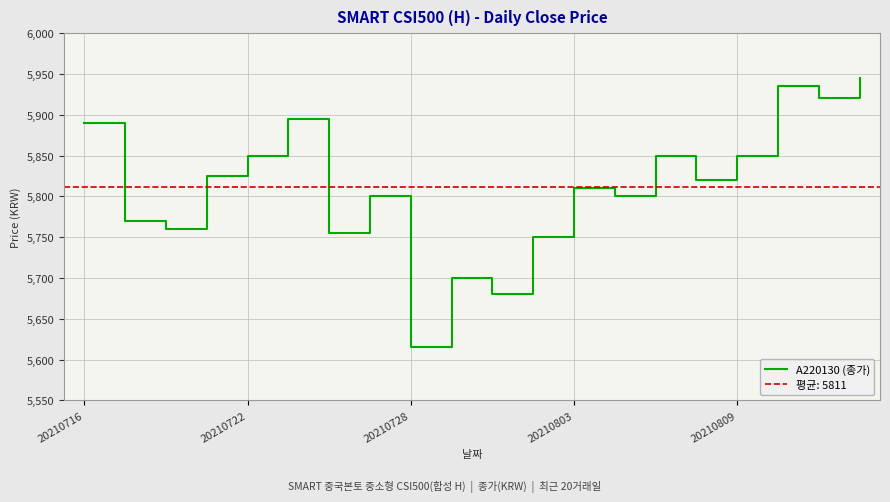

Reading left to right, what are all the values shown in this chart?

5890	5770	5760	5825	5850	5895	5755	5800	5615	5700	5680	5750	5810	5800	5850	5820	5850	5935	5920	5945